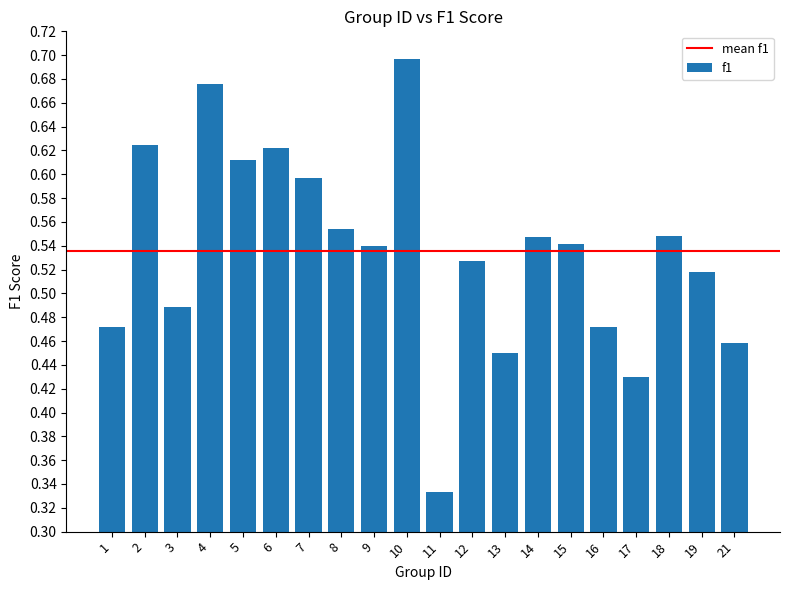

What is the sum of the values at 7 and 13?

1.0